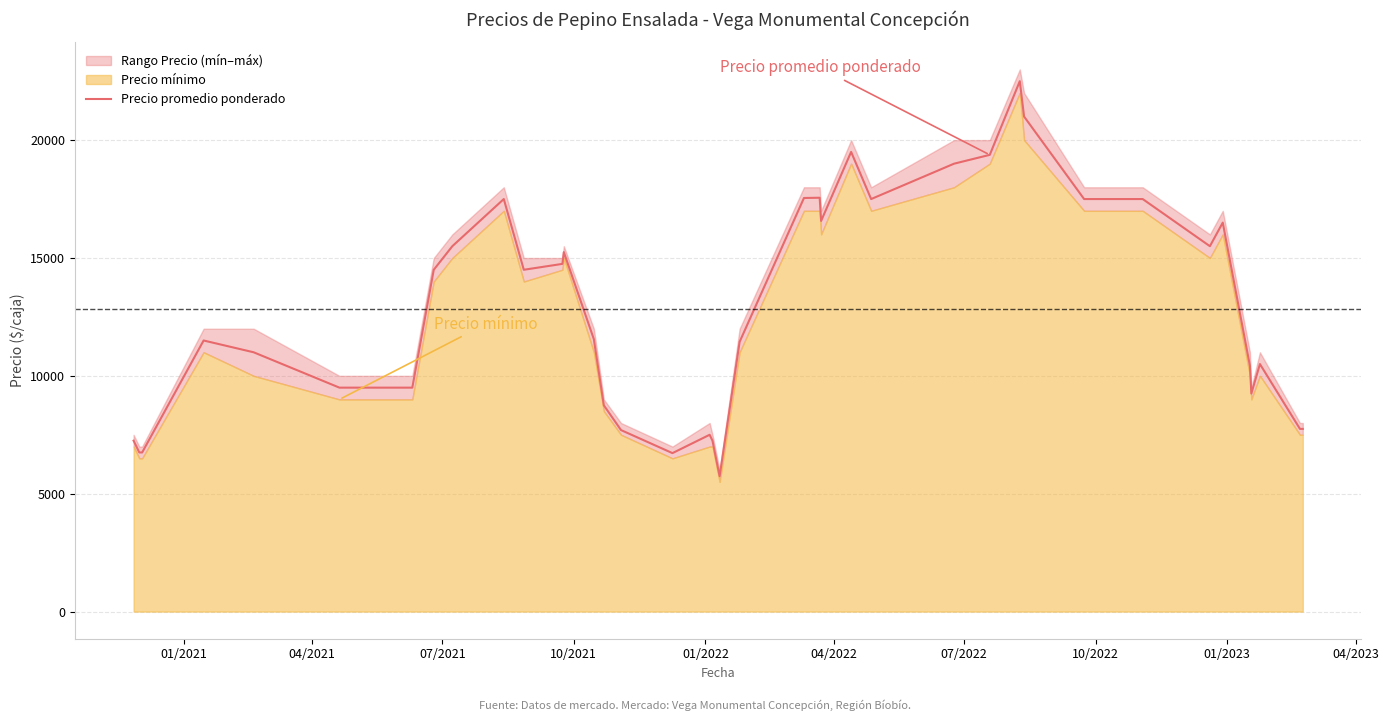

How many lines are shown in the chart?

1